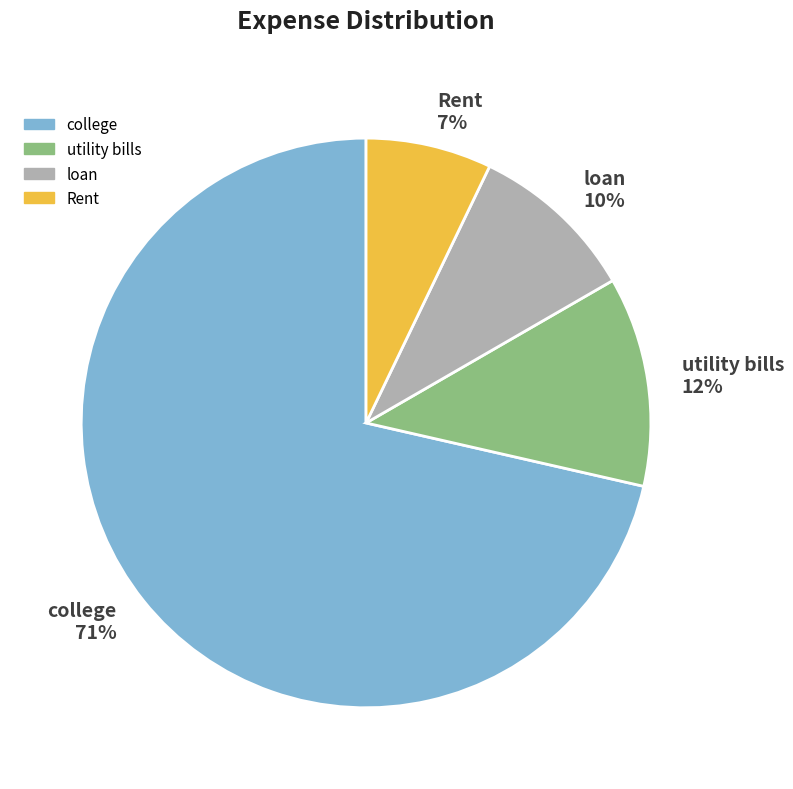

To the nearest percent, what portion does Rent represent?

7%